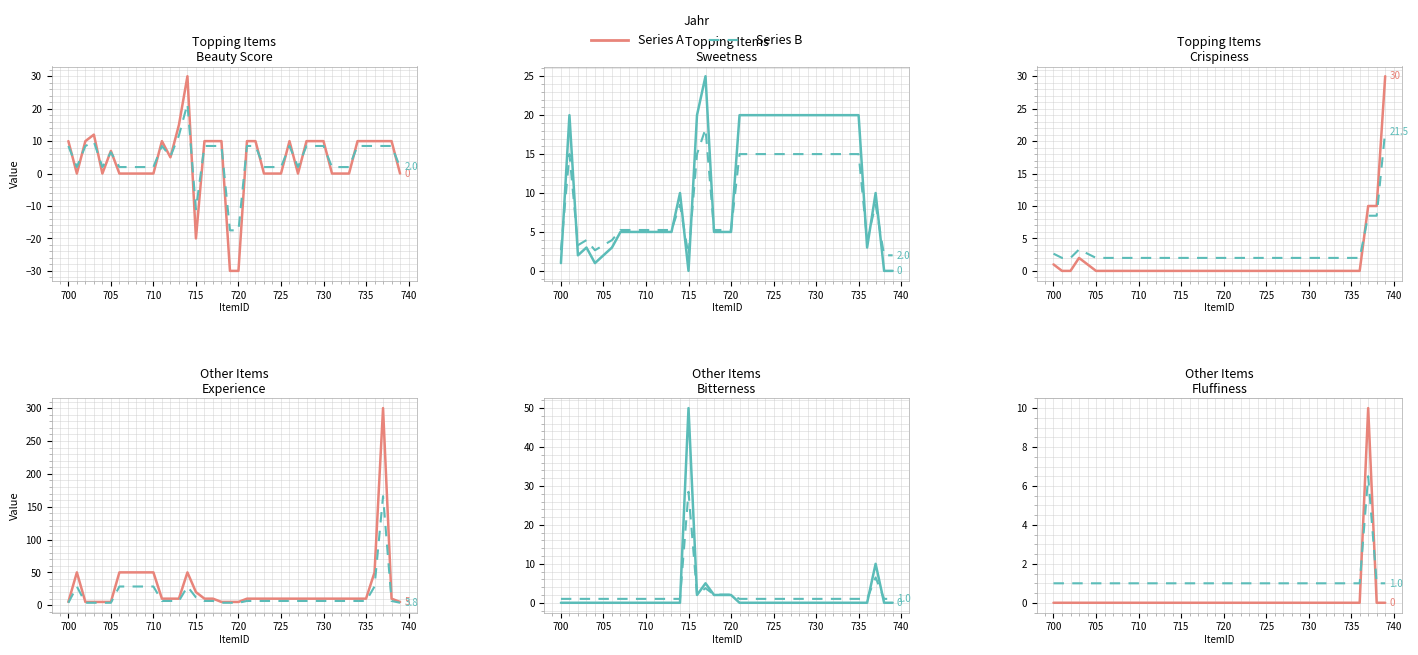

Reading left to right, extract all data points from this chart.

Series A: 0.0	0.0	0.0	0.0	0.0	0.0	0.0	0.0	0.0	0.0	0.0	0.0	0.0	0.0	0.0	0.0	0.0	0.0	0.0	0.0	0.0	0.0	0.0	0.0	0.0	0.0	0.0	0.0	0.0	0.0	0.0	0.0	0.0	0.0	0.0	0.0	0.0	10.0	0.0	0.0
Series B: 1.0	1.0	1.0	1.0	1.0	1.0	1.0	1.0	1.0	1.0	1.0	1.0	1.0	1.0	1.0	1.0	1.0	1.0	1.0	1.0	1.0	1.0	1.0	1.0	1.0	1.0	1.0	1.0	1.0	1.0	1.0	1.0	1.0	1.0	1.0	1.0	1.0	6.5	1.0	1.0